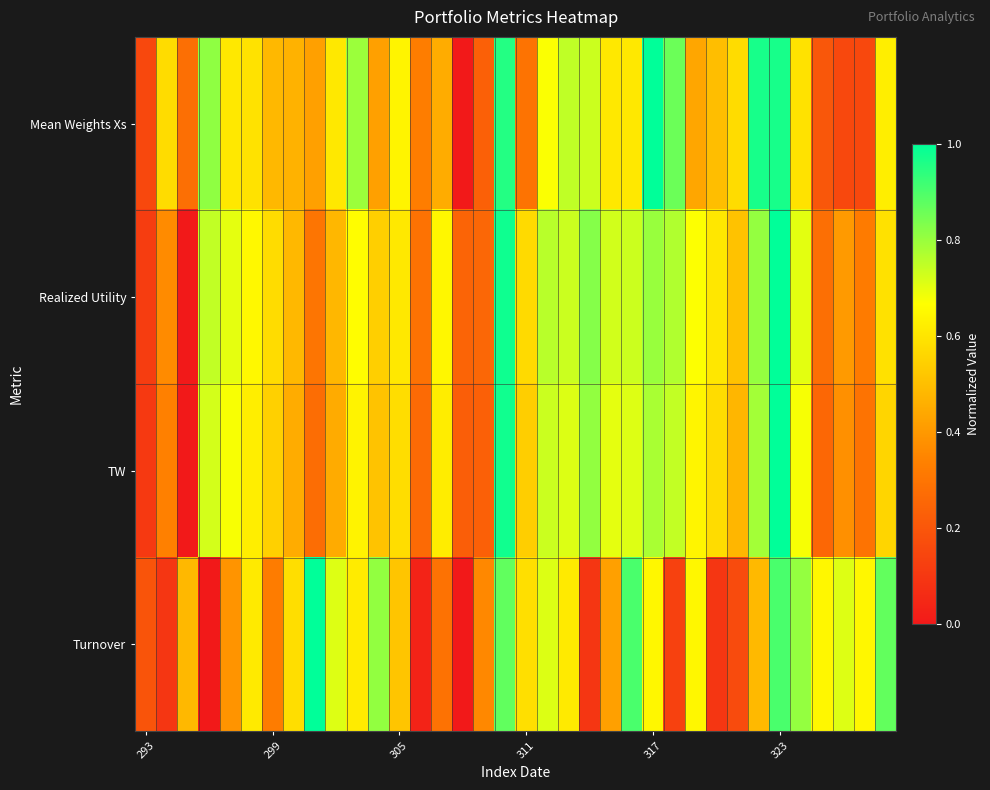

Reading left to right, transcribe all the data shown in this chart.

Mean Weights Xs: 0.2	0.6	0.3	0.8	0.6	0.6	0.5	0.5	0.4	0.6	0.8	0.4	0.6	0.3	0.5	0.0	0.2	1.0	0.3	0.7	0.7	0.7	0.6	0.6	1.0	0.9	0.4	0.5	0.6	1.0	1.0	0.6	0.2	0.2	0.2	0.6
Realized Utility: 0.1	0.4	0.0	0.7	0.7	0.7	0.6	0.5	0.3	0.5	0.7	0.5	0.6	0.3	0.6	0.2	0.3	1.0	0.6	0.8	0.7	0.8	0.7	0.7	0.8	0.8	0.7	0.6	0.5	0.8	1.0	0.7	0.3	0.4	0.3	0.6
TW: 0.1	0.3	0.0	0.7	0.7	0.6	0.5	0.5	0.3	0.4	0.6	0.5	0.6	0.3	0.6	0.2	0.2	1.0	0.5	0.7	0.7	0.8	0.7	0.7	0.8	0.7	0.6	0.6	0.5	0.8	1.0	0.7	0.3	0.4	0.3	0.6
Turnover: 0.2	0.1	0.5	0.0	0.4	0.6	0.3	0.6	1.0	0.7	0.6	0.8	0.5	0.0	0.3	0.0	0.4	0.9	0.6	0.7	0.6	0.1	0.4	0.9	0.6	0.1	0.6	0.1	0.2	0.5	0.9	0.8	0.6	0.7	0.6	0.9